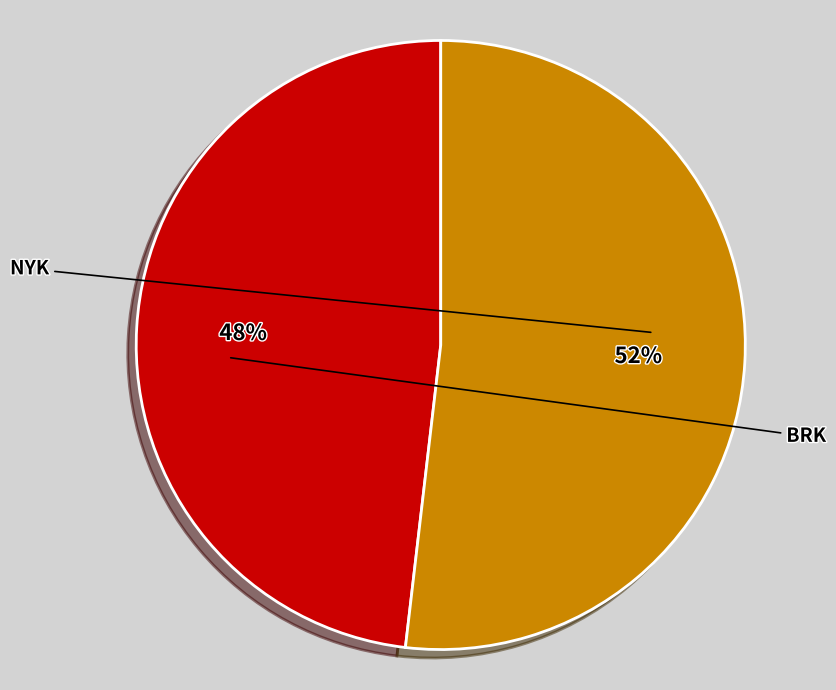

How many segments does this pie chart have?

2